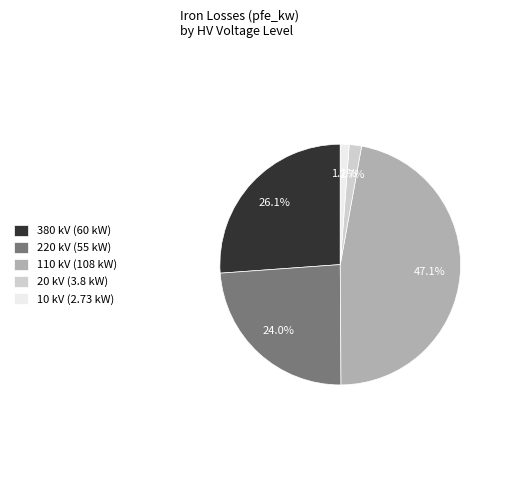

What percentage is the 380 slice, to the nearest percent?

26%